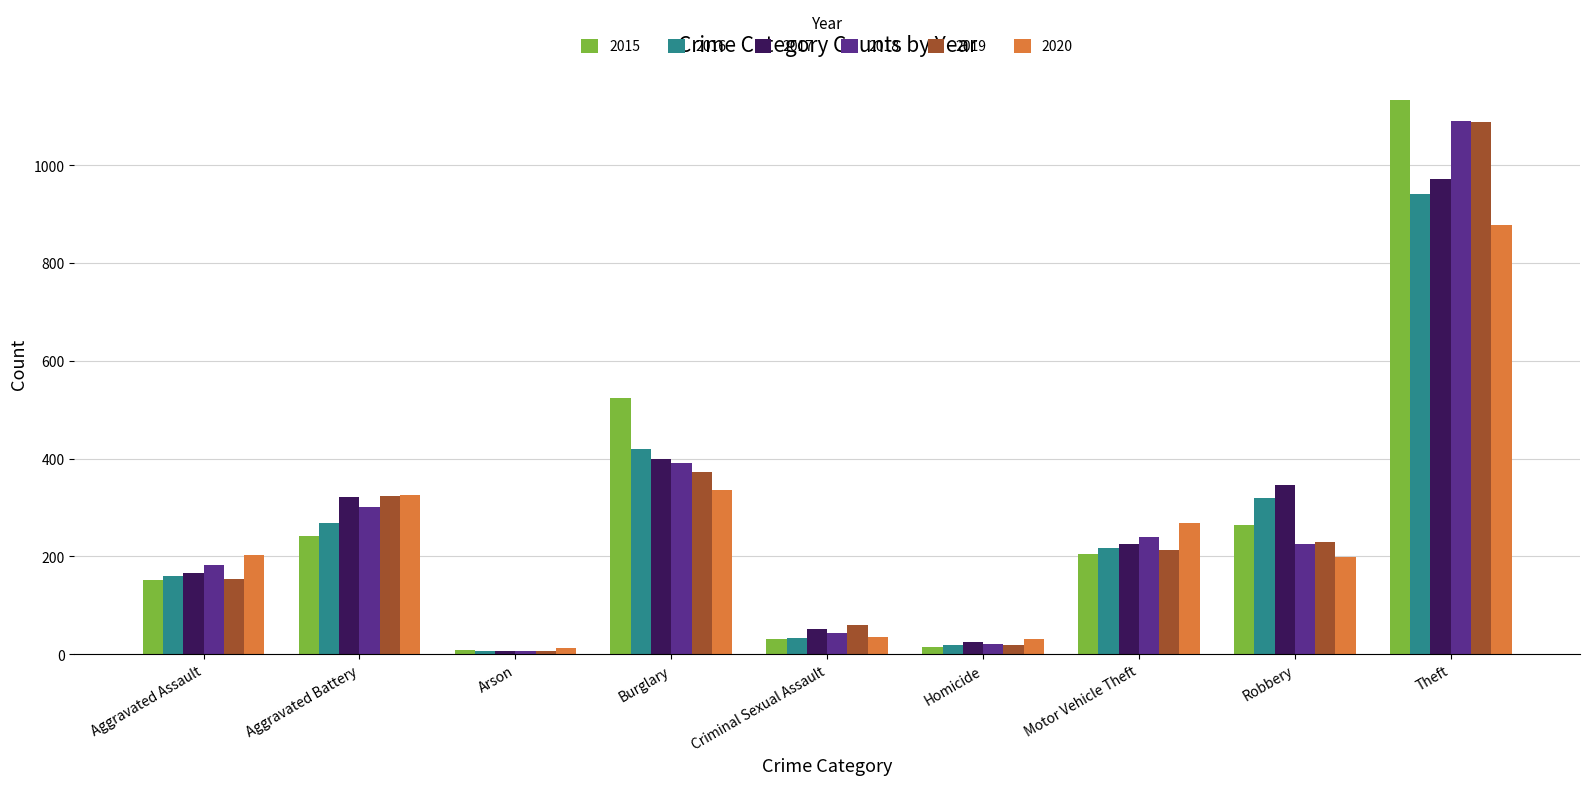

What is the value of the 2020 bar at the 7th from the left?

268